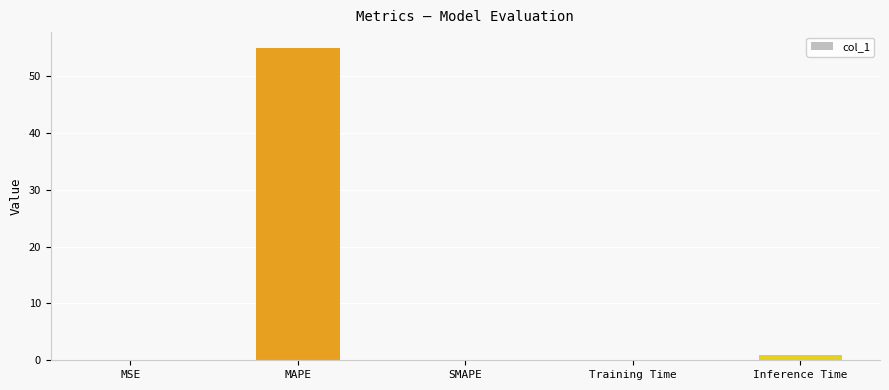

What is the change in value from MAPE to SMAPE?

-55.0